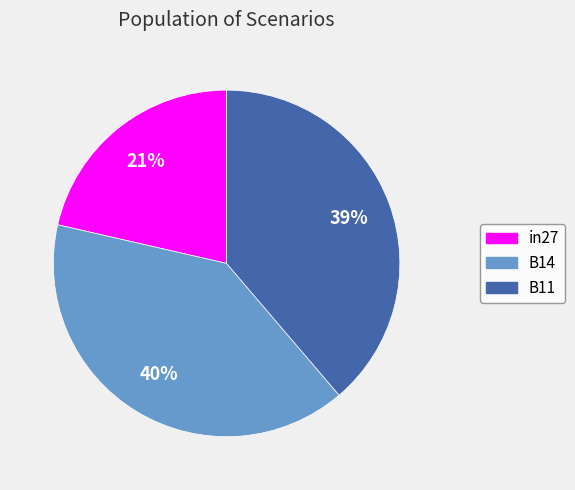

Does any single category account for the majority?

No